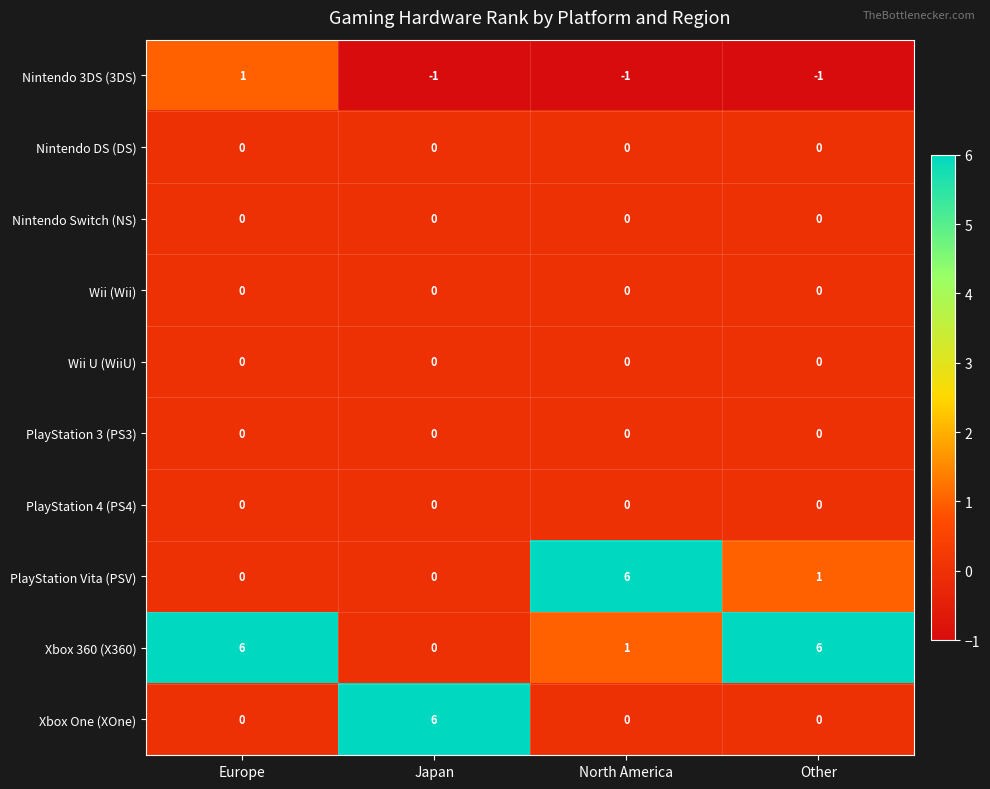

What is the difference between the maximum and minimum values in the Xbox 360 (X360) series?

6